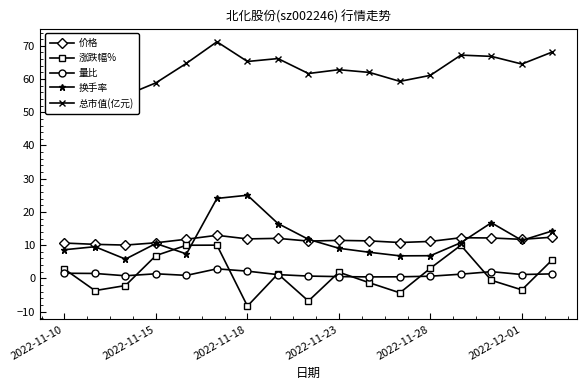

How many interior local peaks does the 总市值(亿元) series have?

4